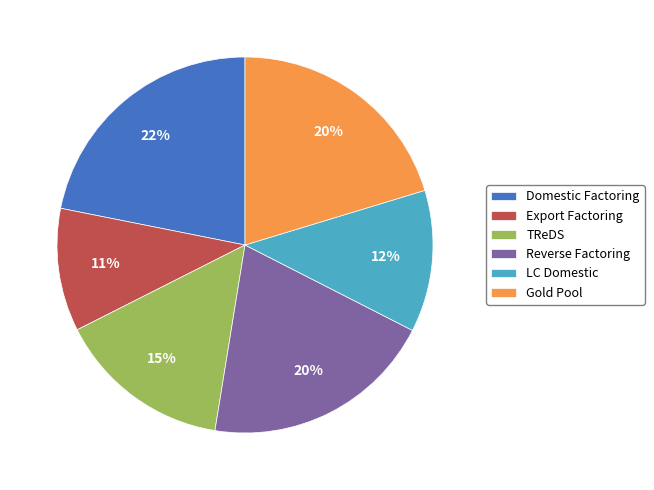

Is the sum of Reverse Factoring and Domestic Factoring greater than half?

No